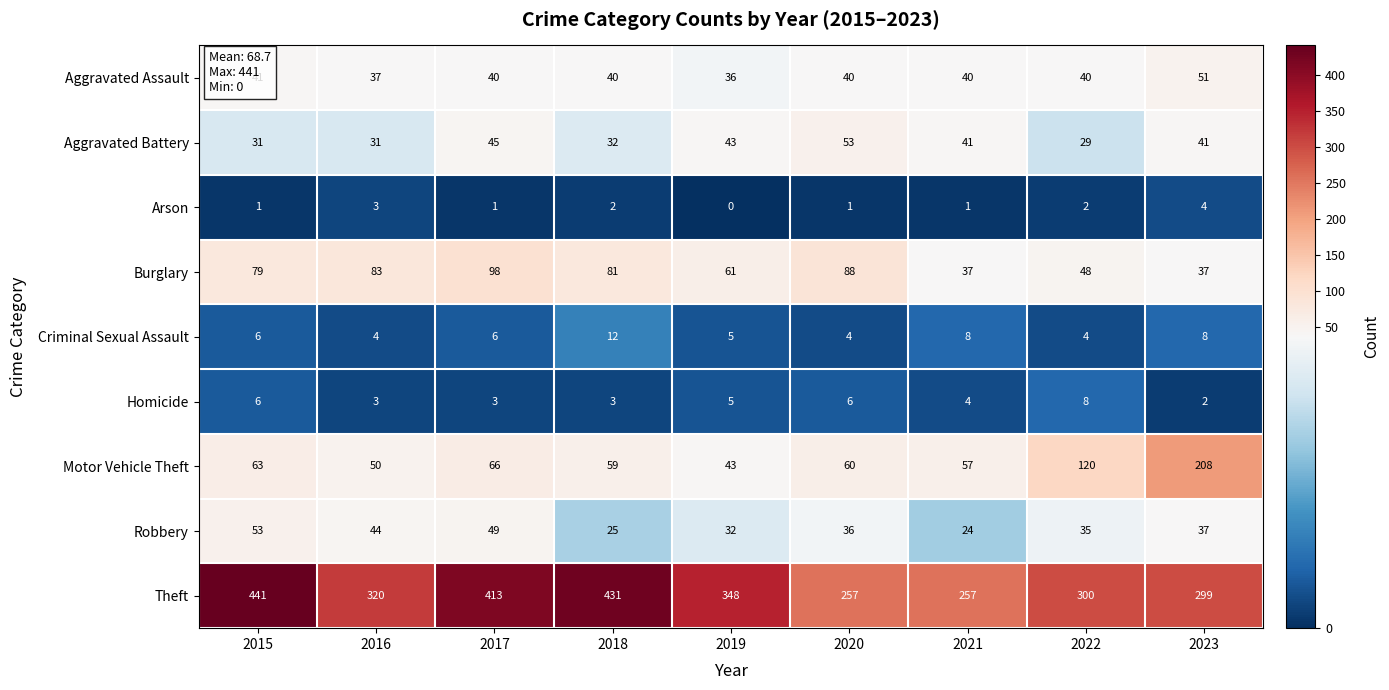

What is the difference between the maximum and minimum values in the Aggravated Battery series?

24